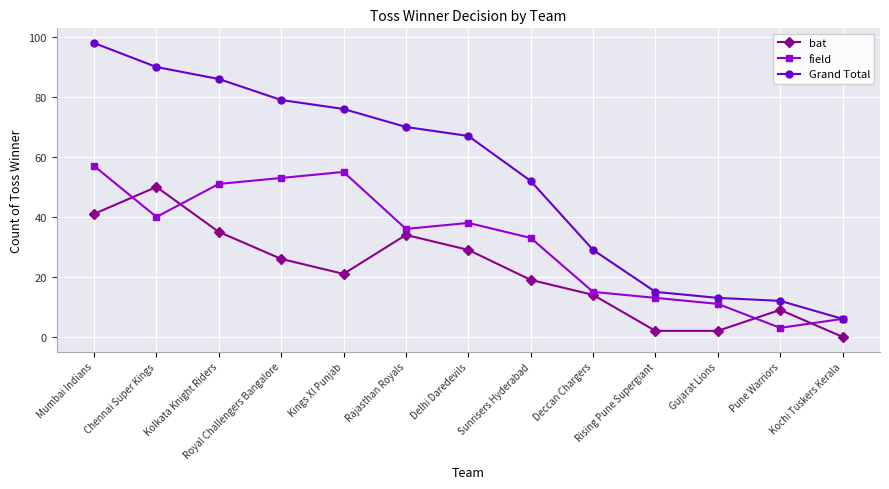

What are all the series names shown in the legend?

bat, field, Grand Total